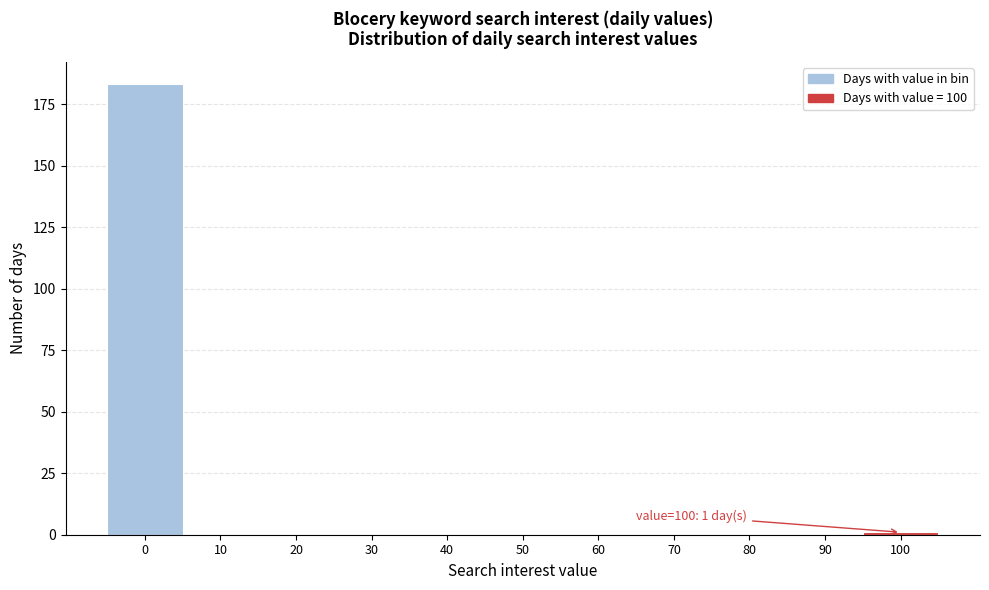

Reading left to right, what are all the values shown in this chart?

0=183	10=0	20=0	30=0	40=0	50=0	60=0	70=0	80=0	90=0	100=1